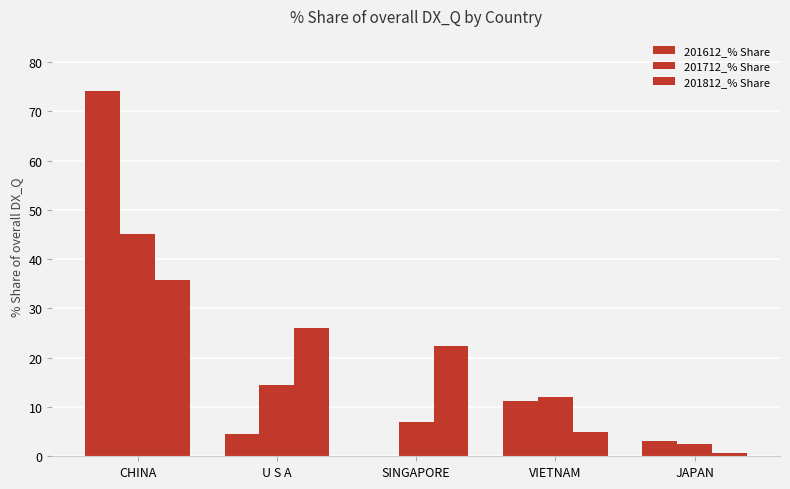

Which series has the widest spread of values?

201612_% Share